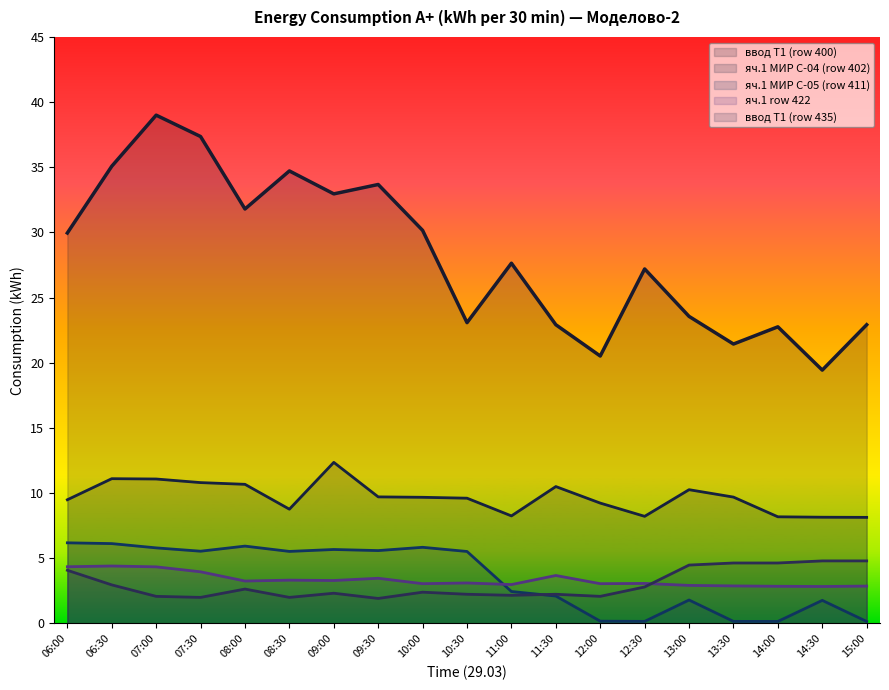

How many interior local peaks does the ввод Т1 (row 400) series have?

6